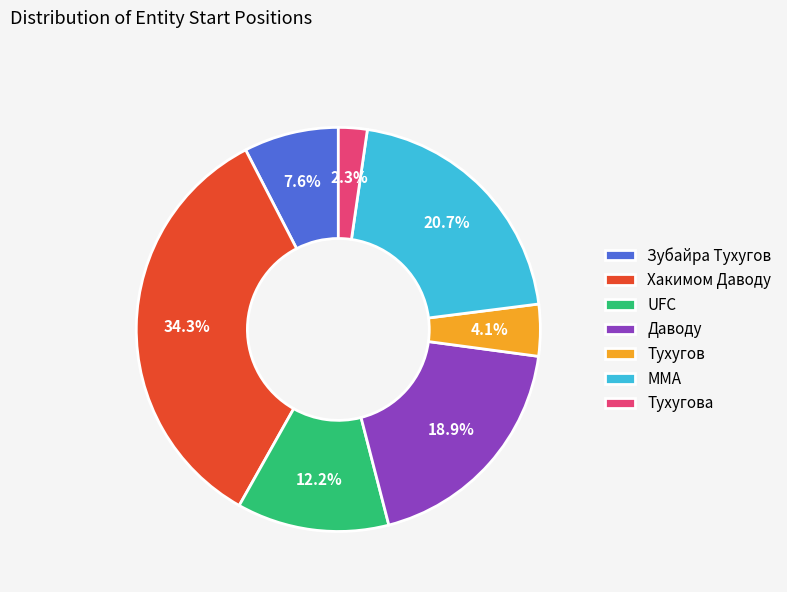

Count the number of slices in the pie.

7